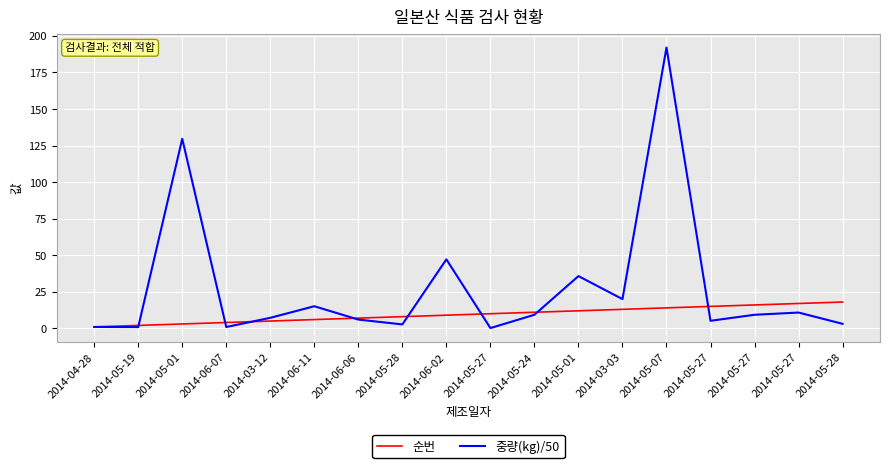

True or false: 중량(kg)/50 and 순번 intersect in this chart.

True